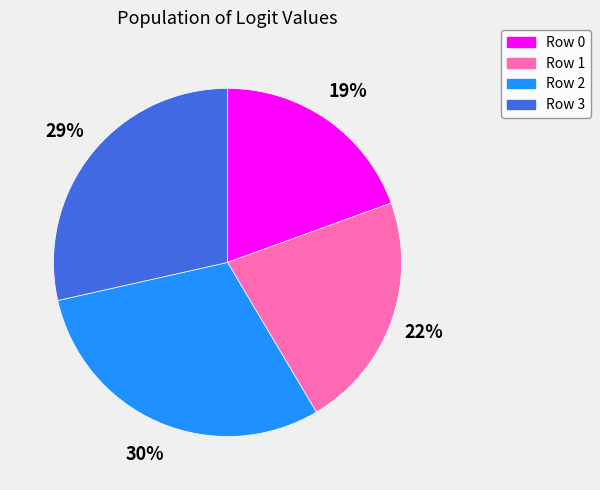

Is the sum of Row 0 and Row 2 greater than half?

No